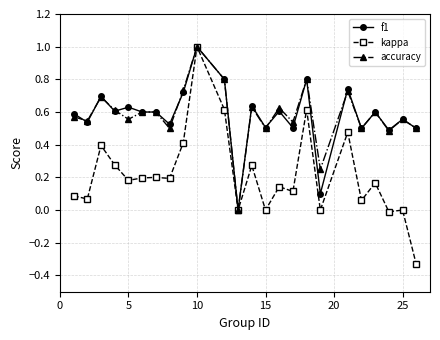

How many lines are shown in the chart?

3